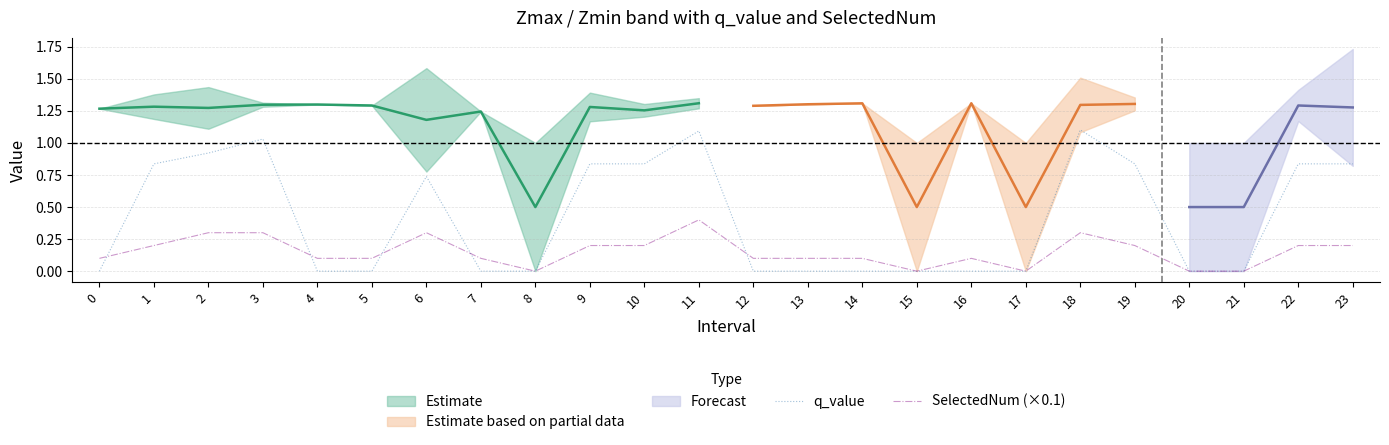

Is the value of q_value at 18 greater than the value of SelectedNum (×0.1) at 2?

Yes